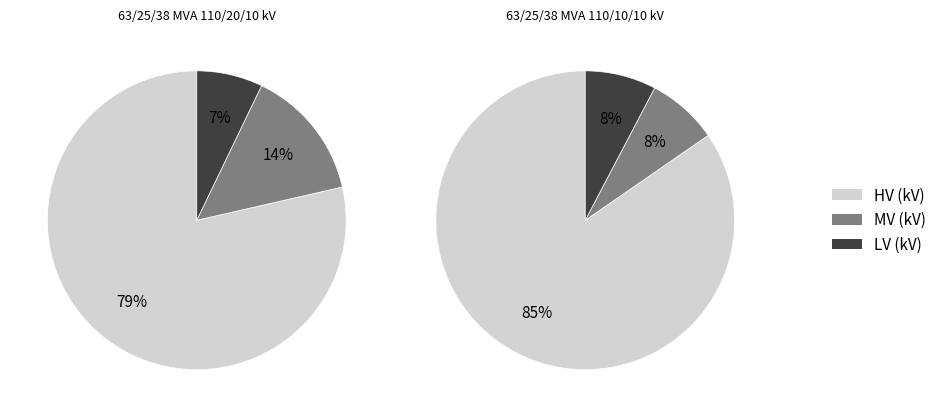

True or false: 63/25/38 MVA 110/10/10 kV accounts for 50% of the total.

True